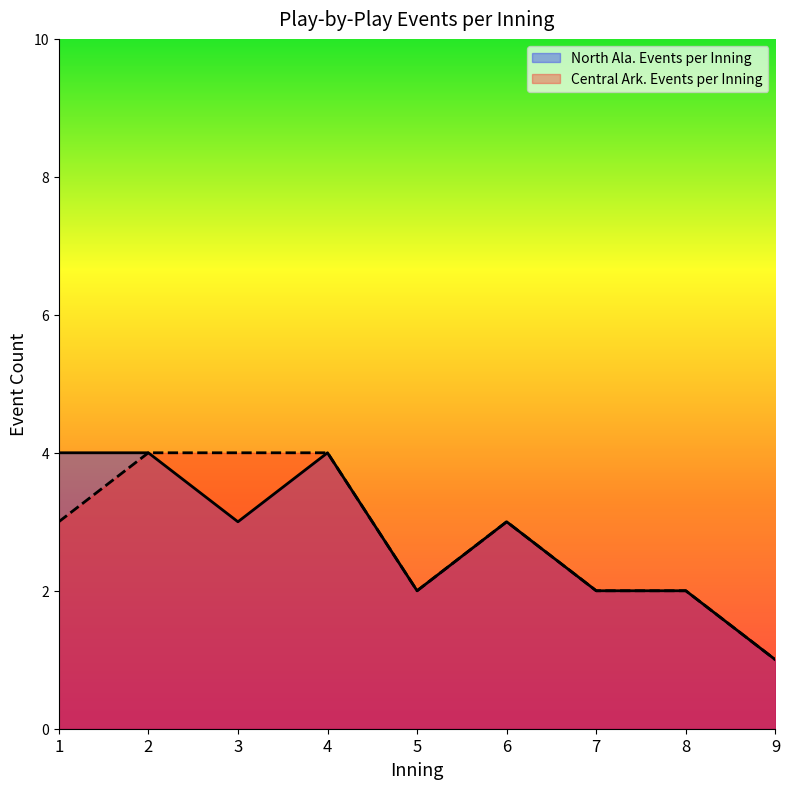

At which label is North Ala. Events per Inning closest to 2?

5